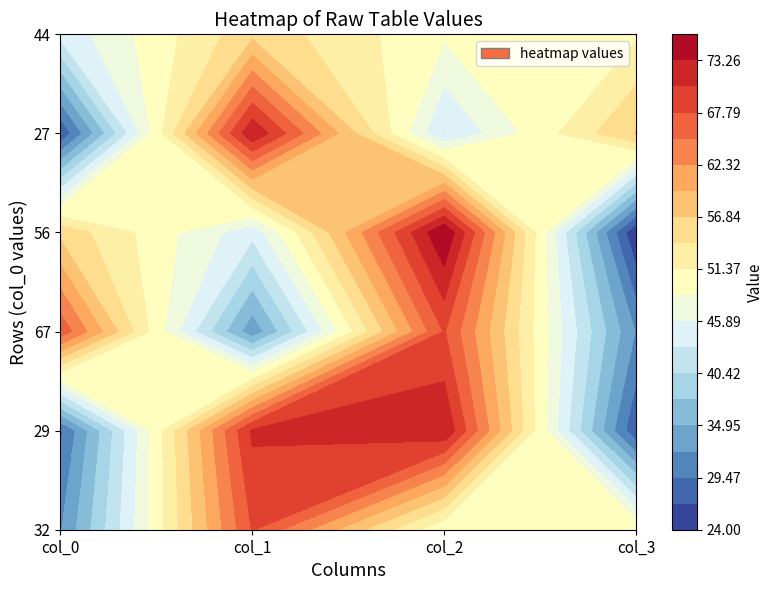

Reading left to right, what are all the values shown in this chart?

row0: 0=32	1=68	2=49	3=51
row1: 0=29	1=71	2=73	3=27
row2: 0=67	1=33	2=68	3=32
row3: 0=56	1=44	2=76	3=24
row4: 0=27	1=73	2=43	3=57
row5: 0=44	1=56	2=49	3=51